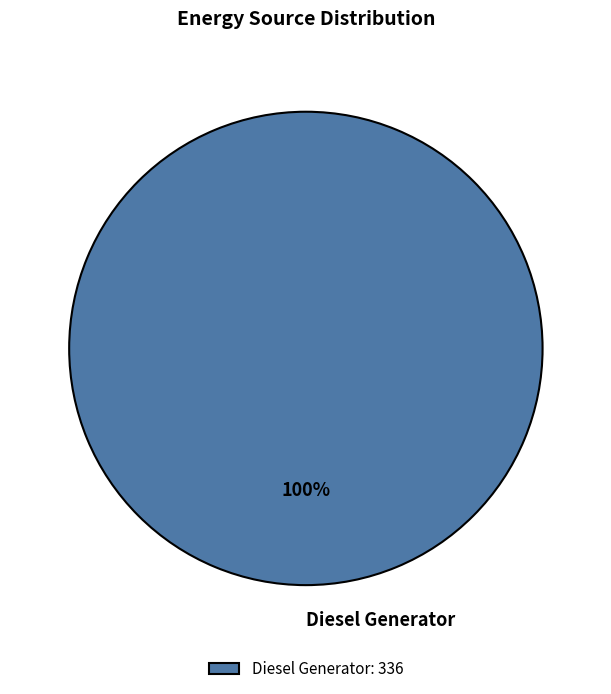

True or false: Diesel Generator accounts for 100% of the total.

True